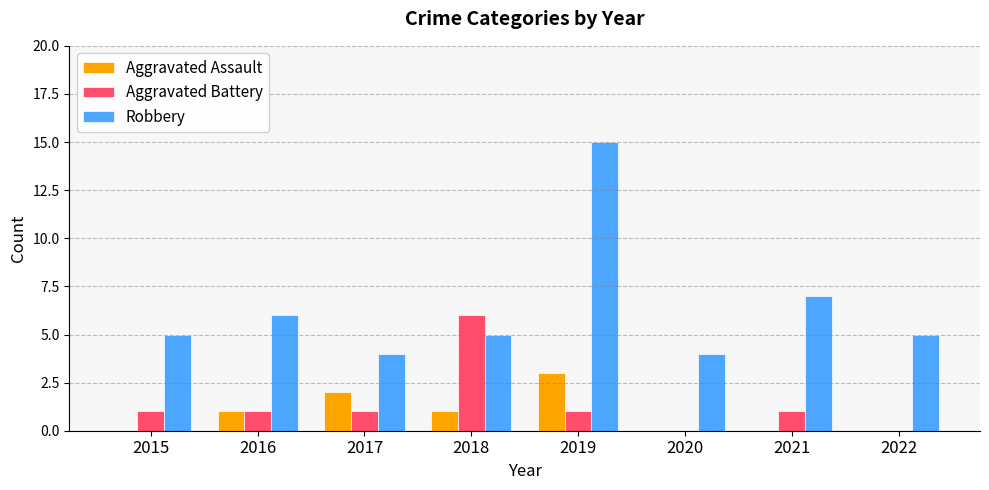

True or false: Aggravated Assault has a value of -2 at 2020.

False